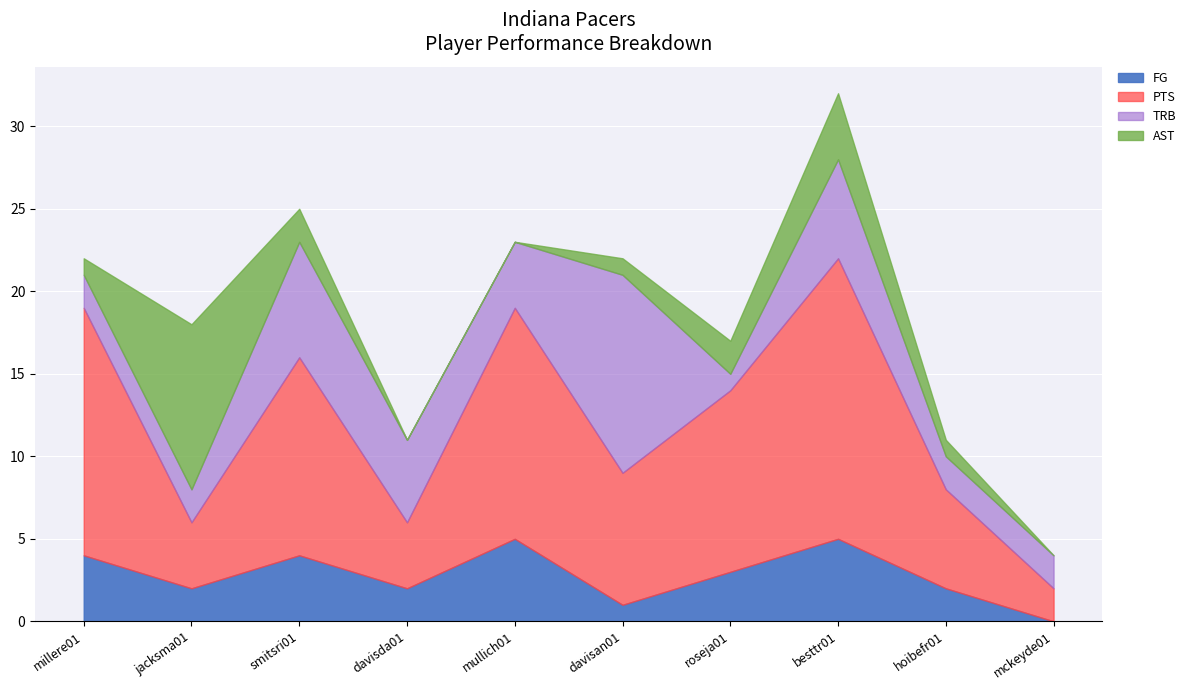

How many categories are shown in the chart?

10